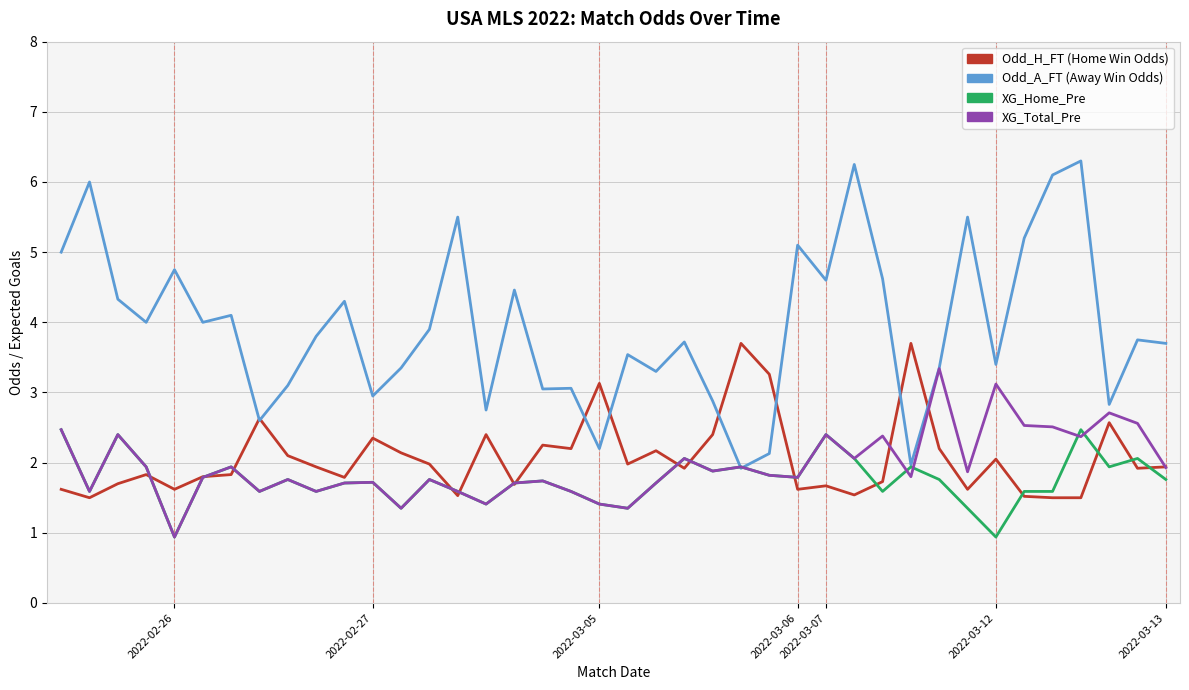

Does the chart have visible grid lines?

Yes